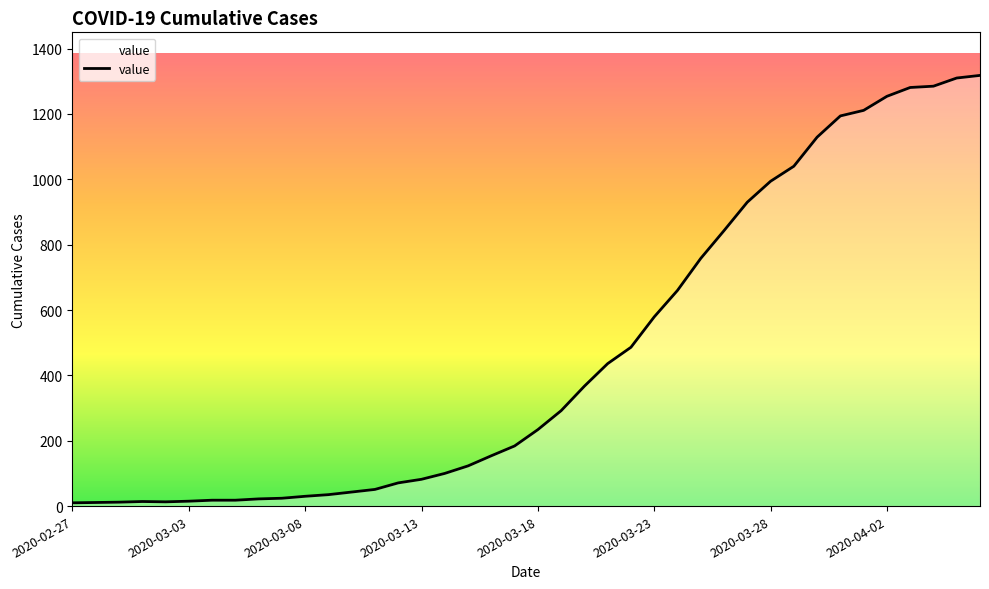

What is the greatest value displayed?

1318